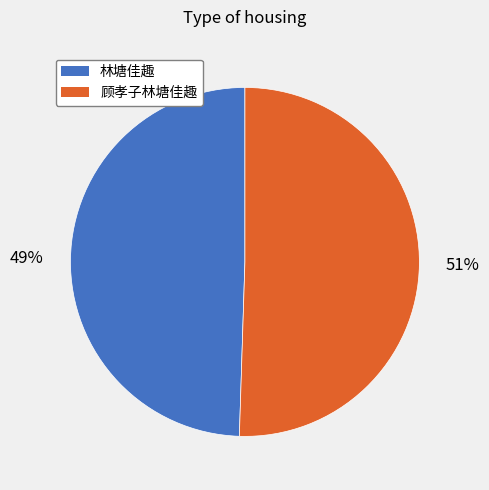

Is the sum of 林塘佳趣 and 顾孝子林塘佳趣 greater than half?

Yes